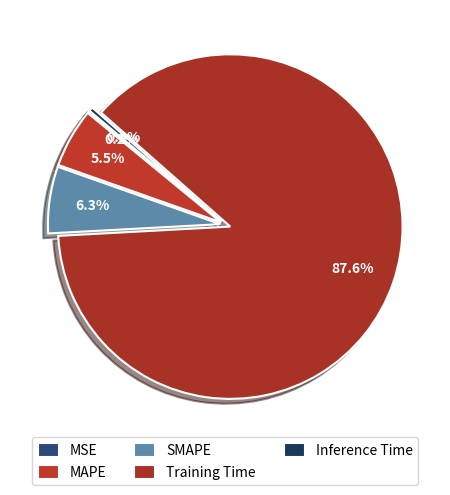

Rank the categories by value from lowest to highest.

MSE, Inference Time, MAPE, SMAPE, Training Time